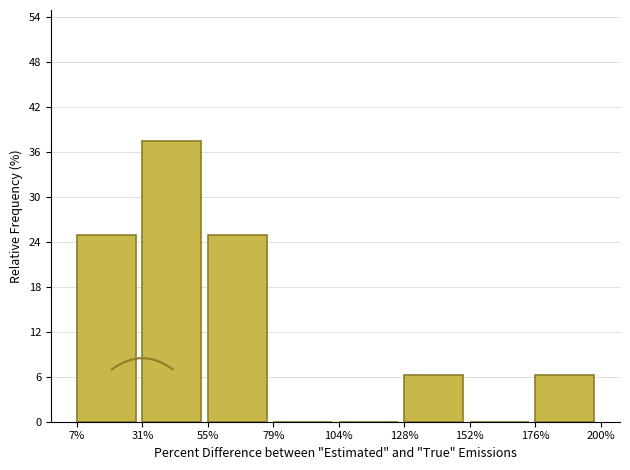

What is the greatest value displayed?

37.5